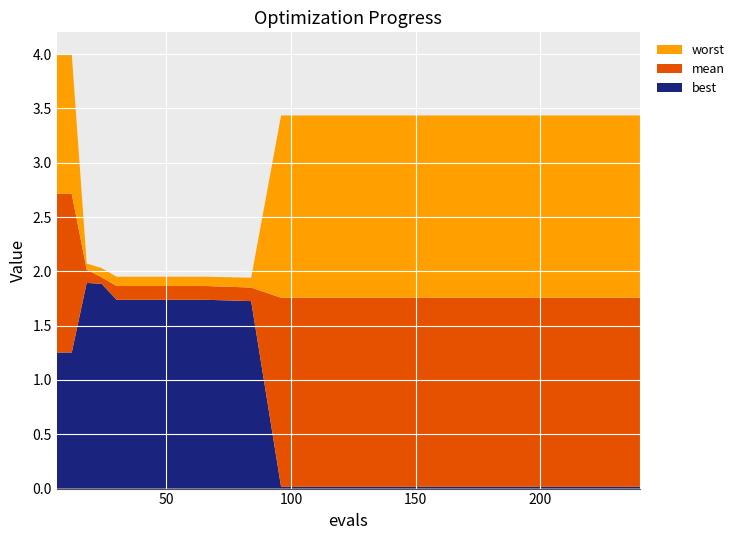

Reading right to left, extract all data points from this chart.

best: 240=0.0	210=0.0	180=0.0	150=0.0	120=0.0	96=0.0	84=1.7	66=1.7	48=1.7	30=1.7	24=1.9	18=1.9	12=1.3	6=1.3
mean: 240=1.8	210=1.8	180=1.8	150=1.8	120=1.8	96=1.8	84=1.9	66=1.9	48=1.9	30=1.9	24=1.9	18=2.0	12=2.7	6=2.7
worst: 240=3.4	210=3.4	180=3.4	150=3.4	120=3.4	96=3.4	84=1.9	66=2.0	48=2.0	30=2.0	24=2.0	18=2.1	12=4.0	6=4.0